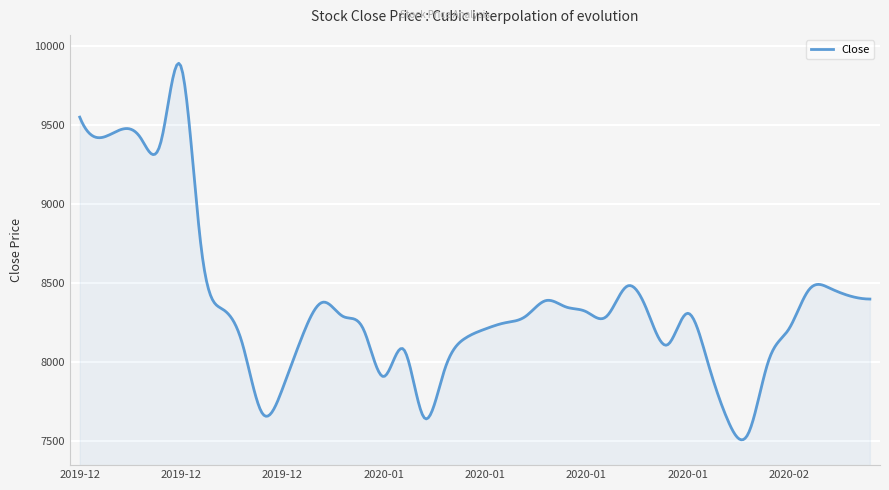

What is the difference between the maximum and minimum values?

2380.3